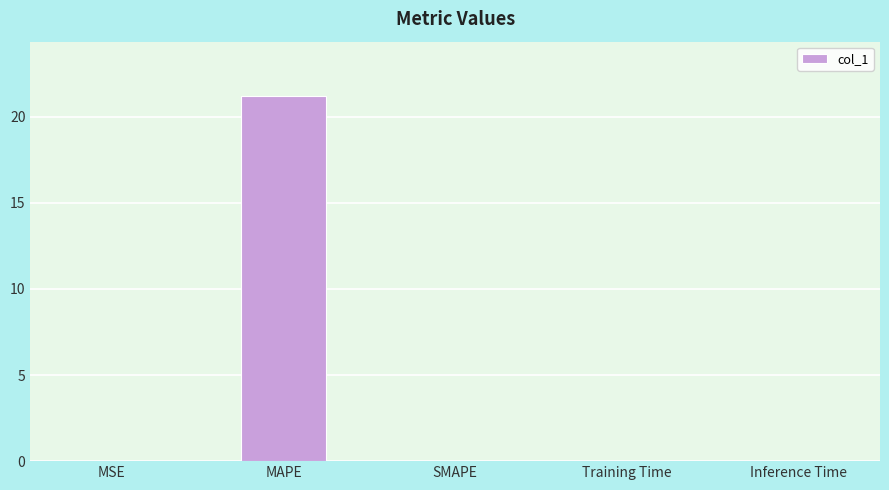

What value does the data have at MAPE?

21.2